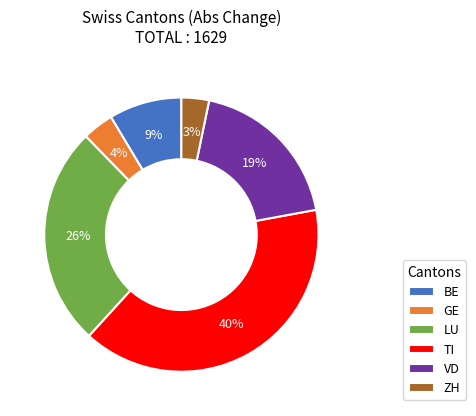

What is the ratio of the value at LU to the value at VD?

1.4